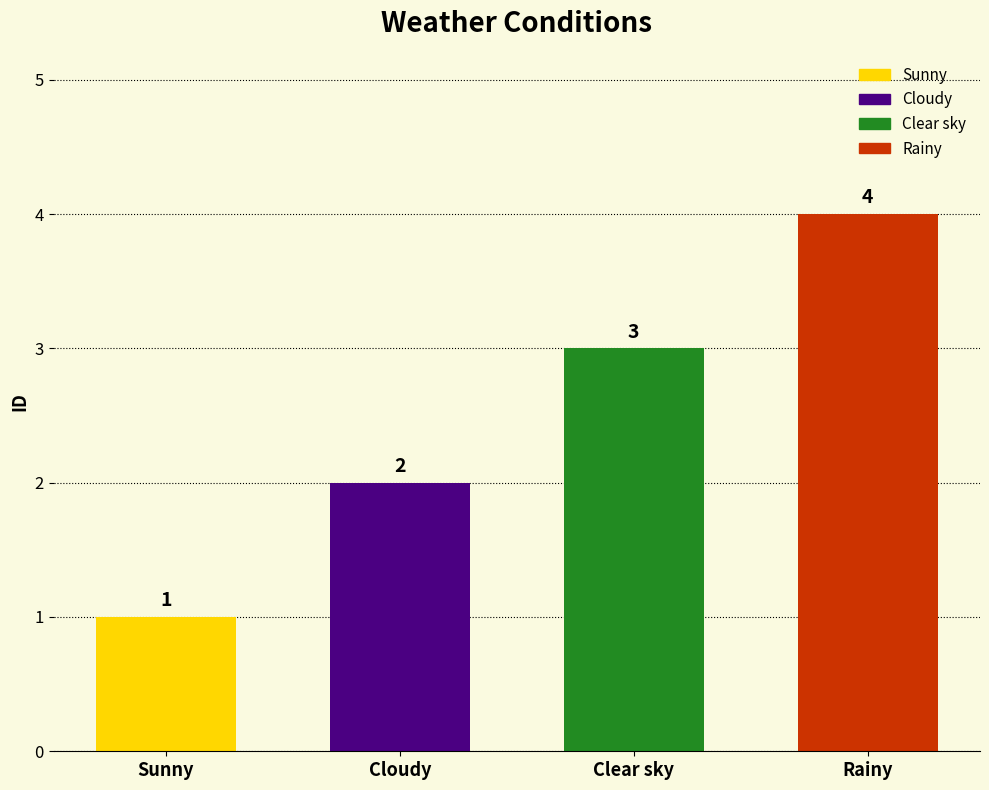

Reading left to right, what are all the values shown in this chart?

Sunny=1	Cloudy=2	Clear sky=3	Rainy=4